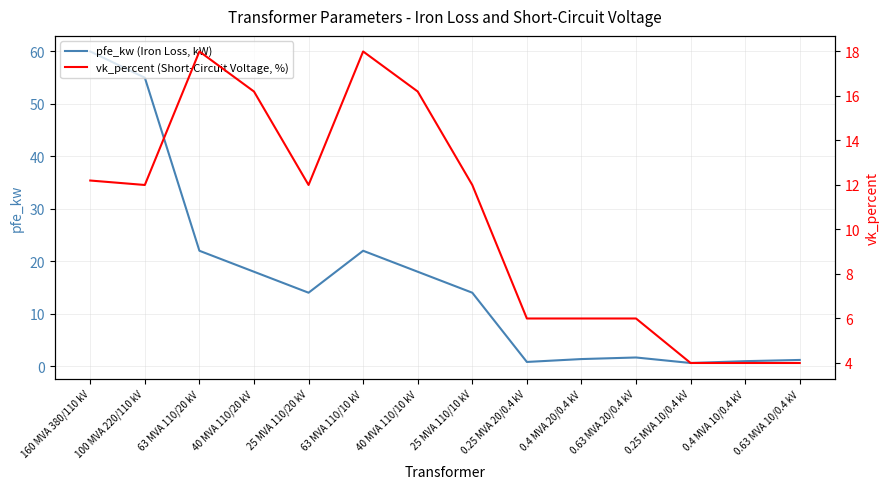

Which series has the widest spread of values?

pfe_kw (Iron Loss, kW)